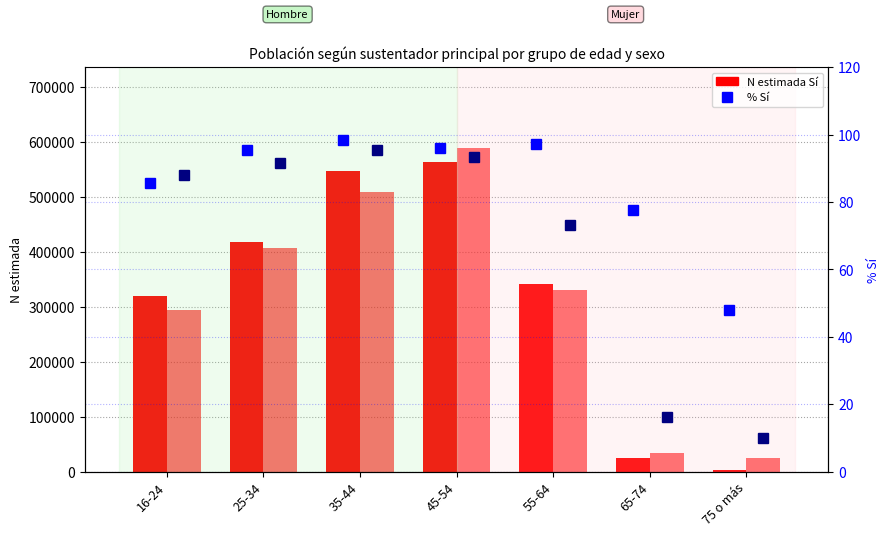

What is the difference between the Hombre Sí (N estimada) values at 65-74 and 45-54?

538058.0